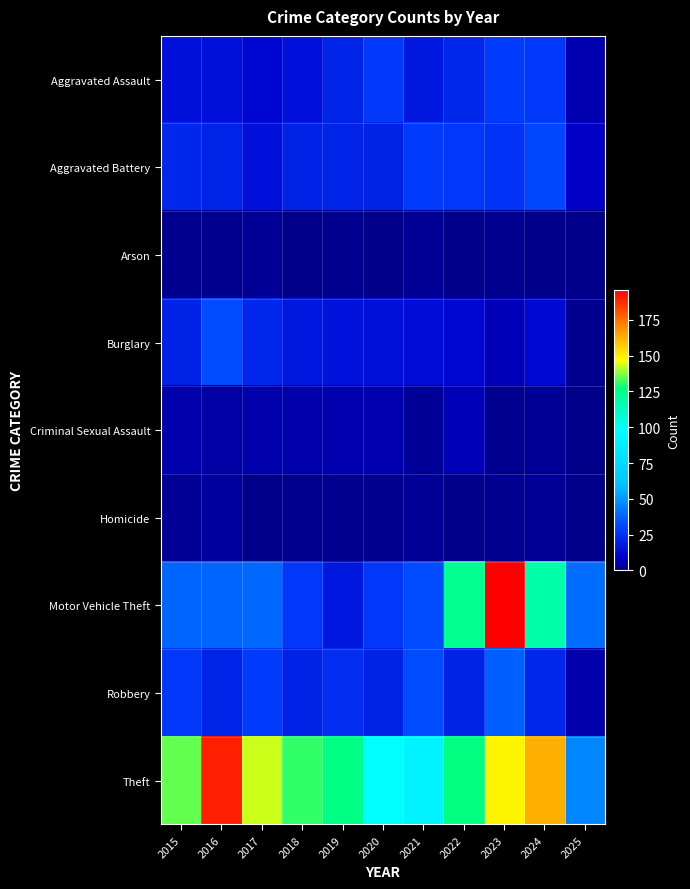

What is the spread (max minus min) of values at 2023?

195